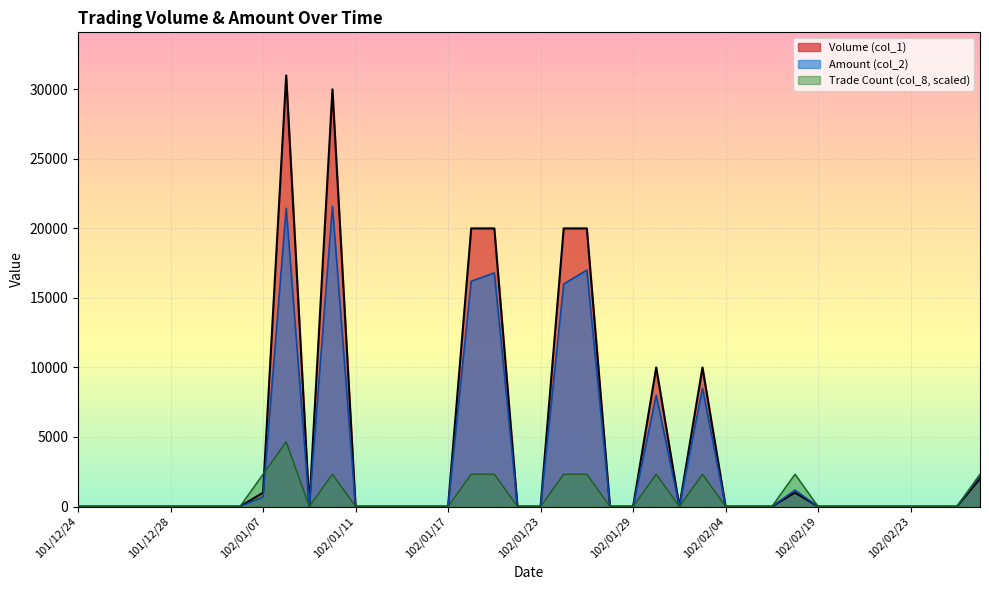

How many categories are shown in the chart?

40